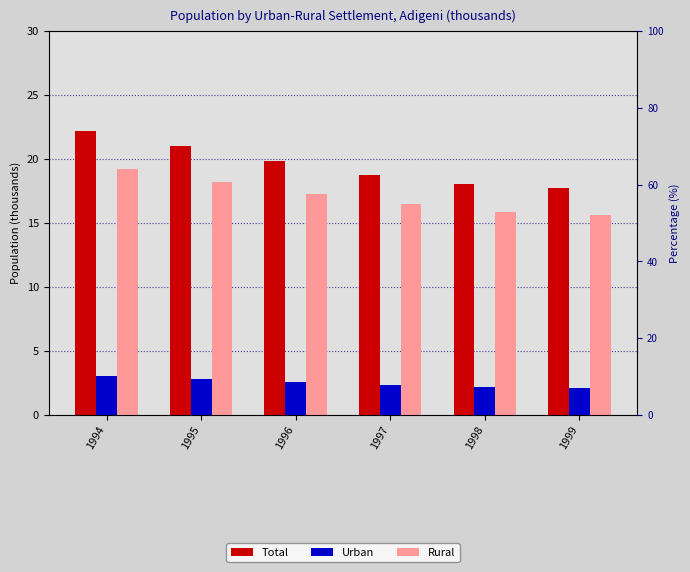

What is the value of the Urban bar at the 4th from the left?

2.3